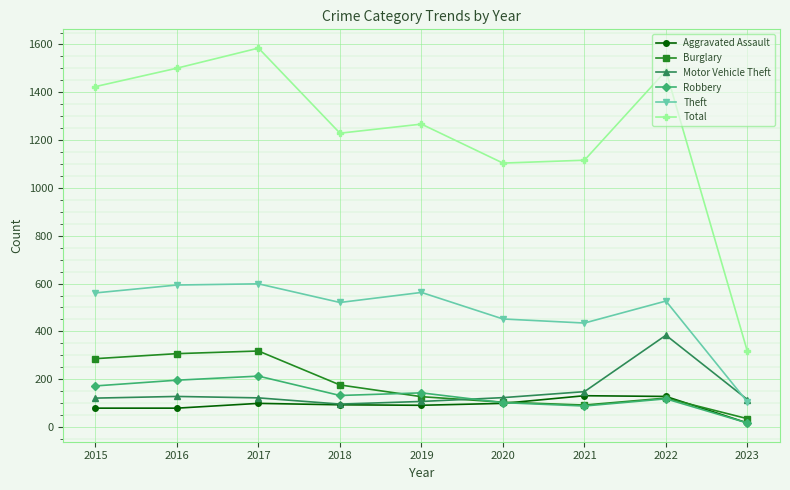

True or false: Aggravated Assault and Theft cross at least once.

False